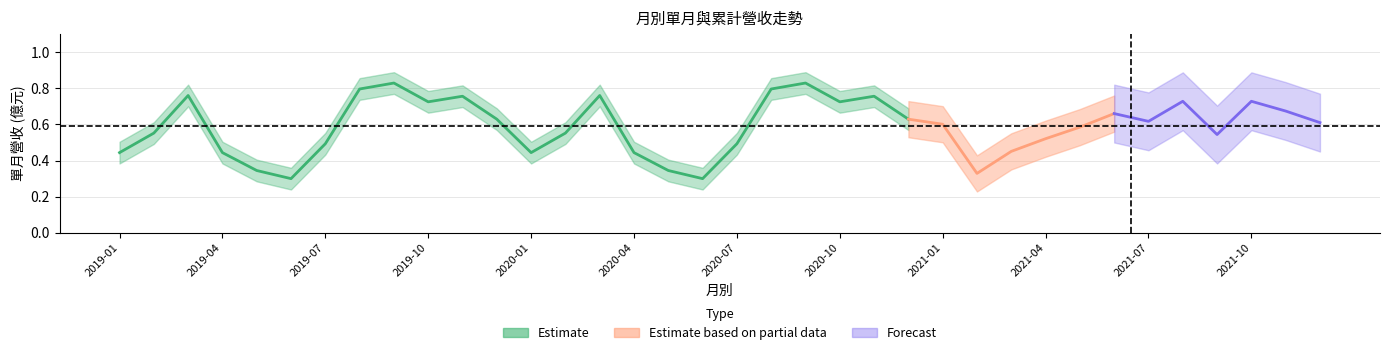

Where is the data nearest to the value 0?

2019-06